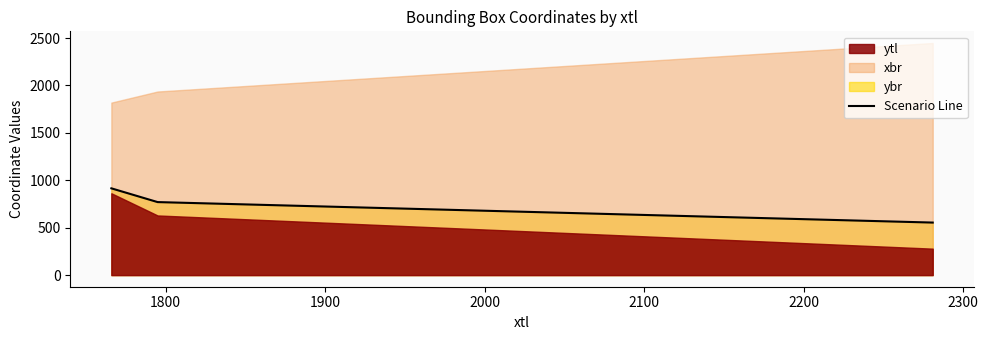

True or false: the data shows 770 at 1800.

True